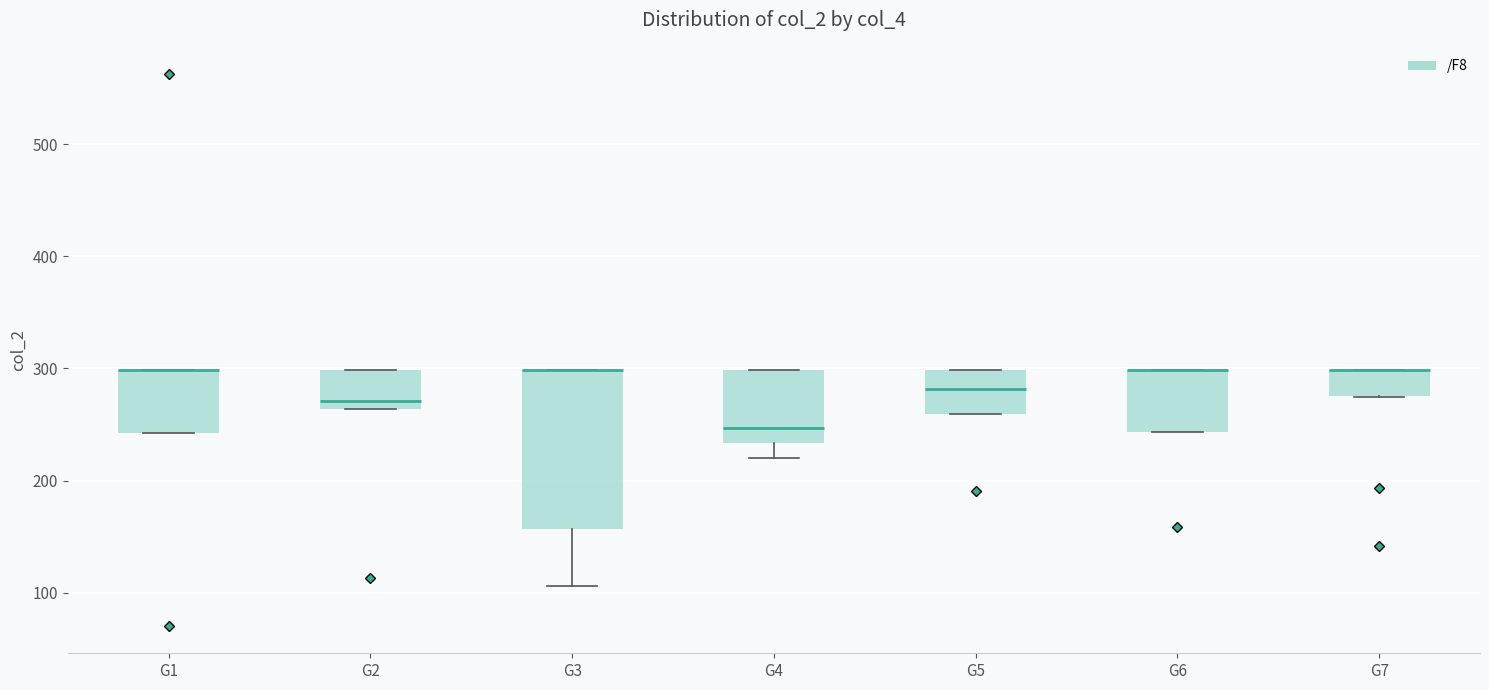

Reading left to right, transcribe this box plot: for each box, give where its median line is, the range the box spans, and where its two whiskers end, as read against the y-axis. The values are not printed on the chart, so give them approximately, as read against the axis.

G1: median 300 (drawn on the box's upper edge), box 240 to 300, whiskers 240 to 300
G2: median 270, box 260 to 300, whiskers 260 to 300
G3: median 300 (drawn on the box's upper edge), box 160 to 300, whiskers 110 to 300
G4: median 250, box 230 to 300, whiskers 220 to 300
G5: median 280, box 260 to 300, whiskers 260 to 300
G6: median 300 (drawn on the box's upper edge), box 240 to 300, whiskers 240 to 300
G7: median 300 (drawn on the box's upper edge), box 280 to 300, whiskers 270 to 300